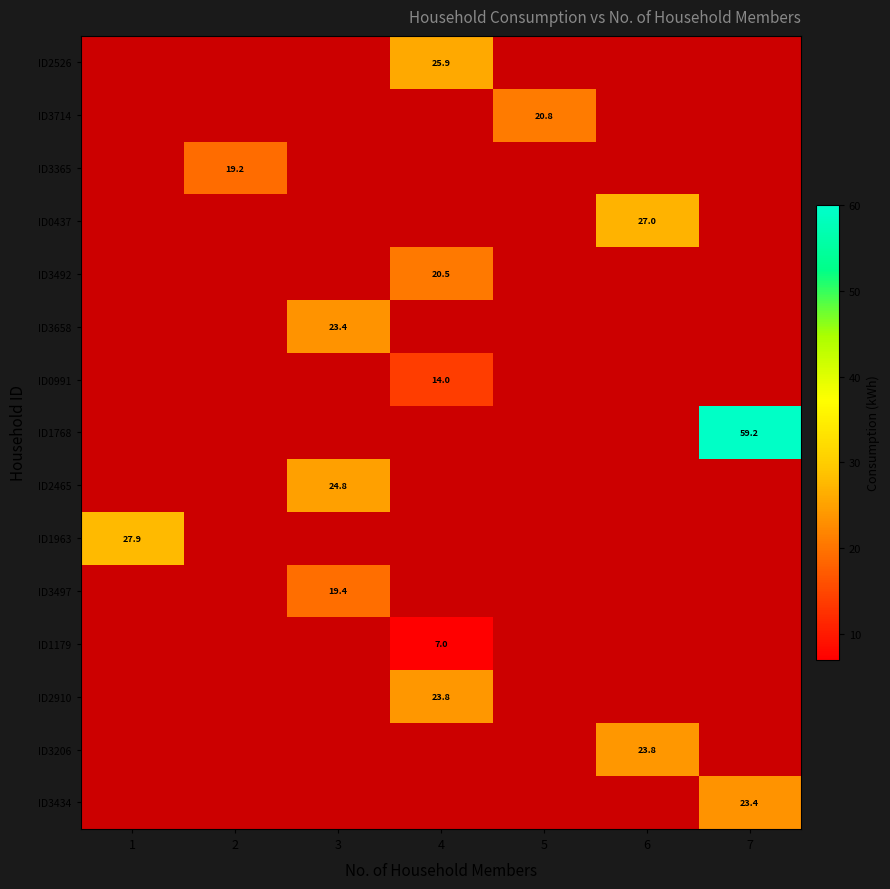

List the labels in order of ID1179 value, smallest first.

1, 2, 3, 4, 5, 6, 7